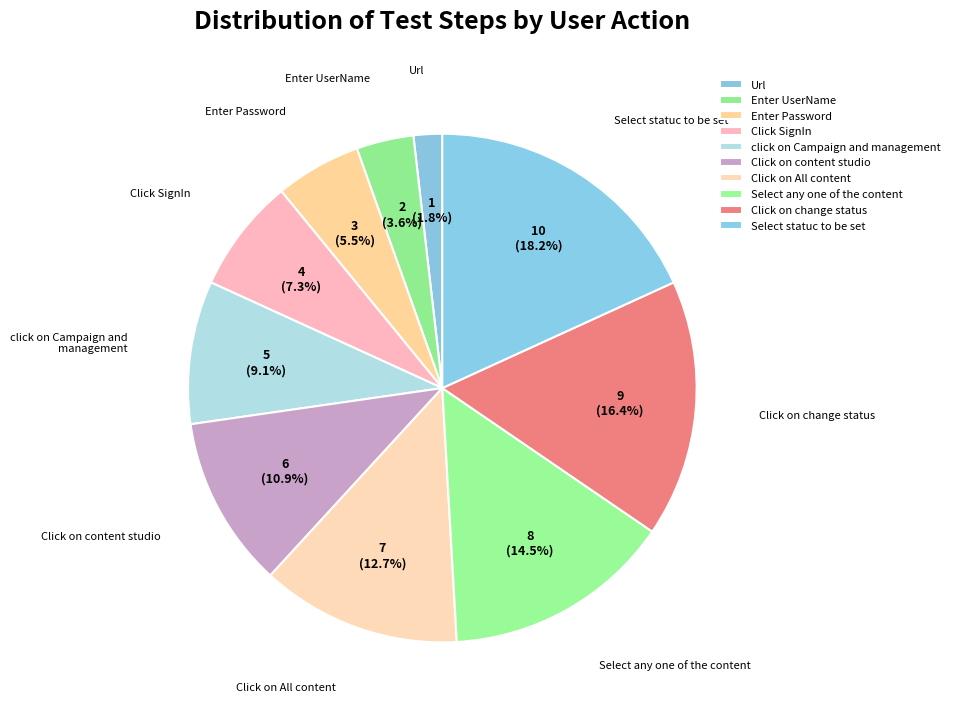

How many segments does this pie chart have?

10